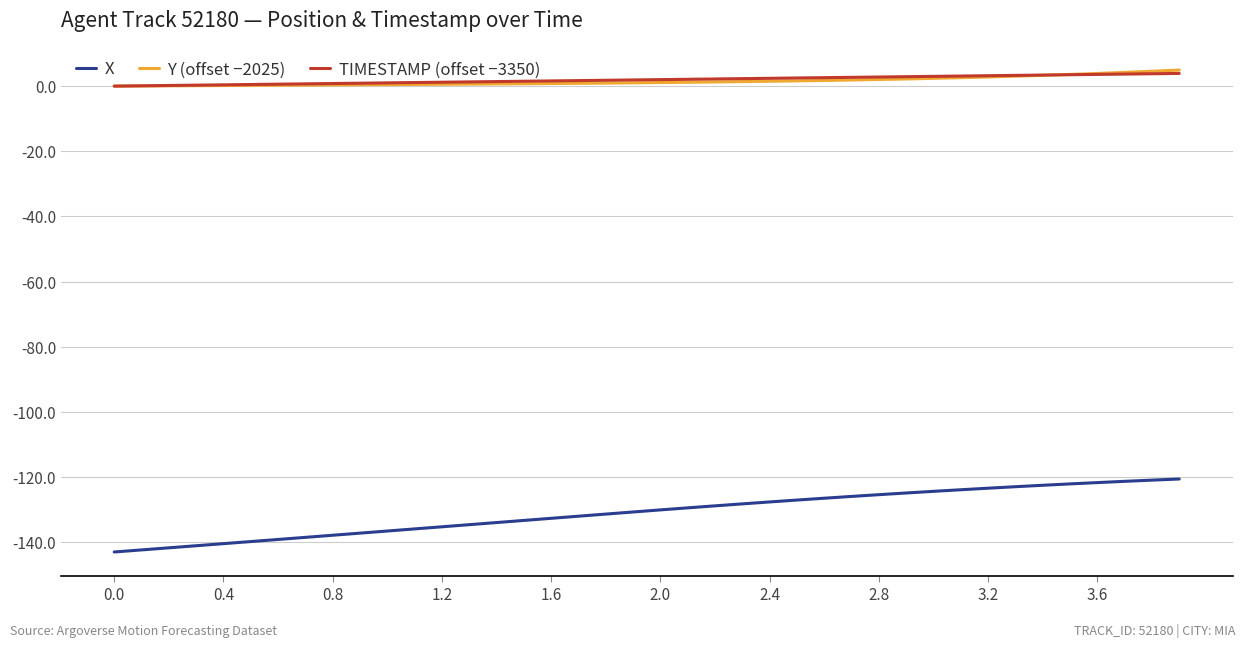

What is the sum of all TIMESTAMP (offset −3350) values?

78.0